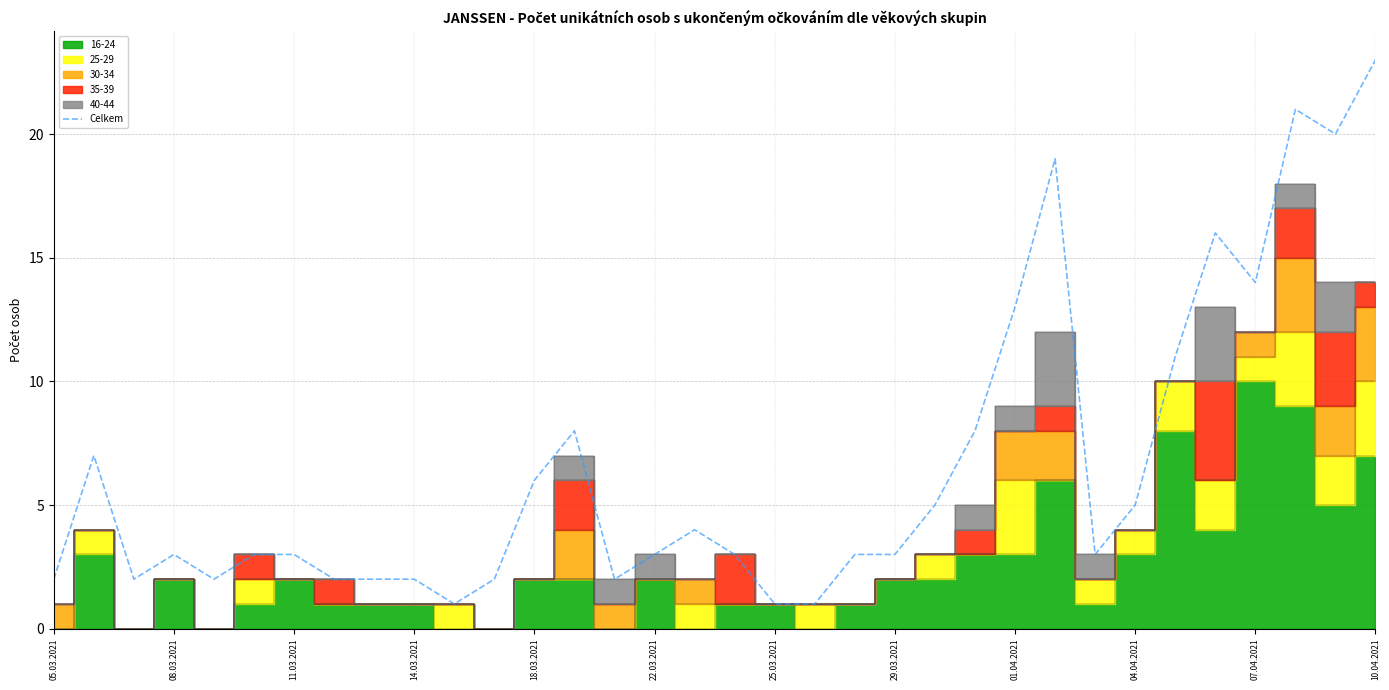

What is the maximum value for Celkem?

23